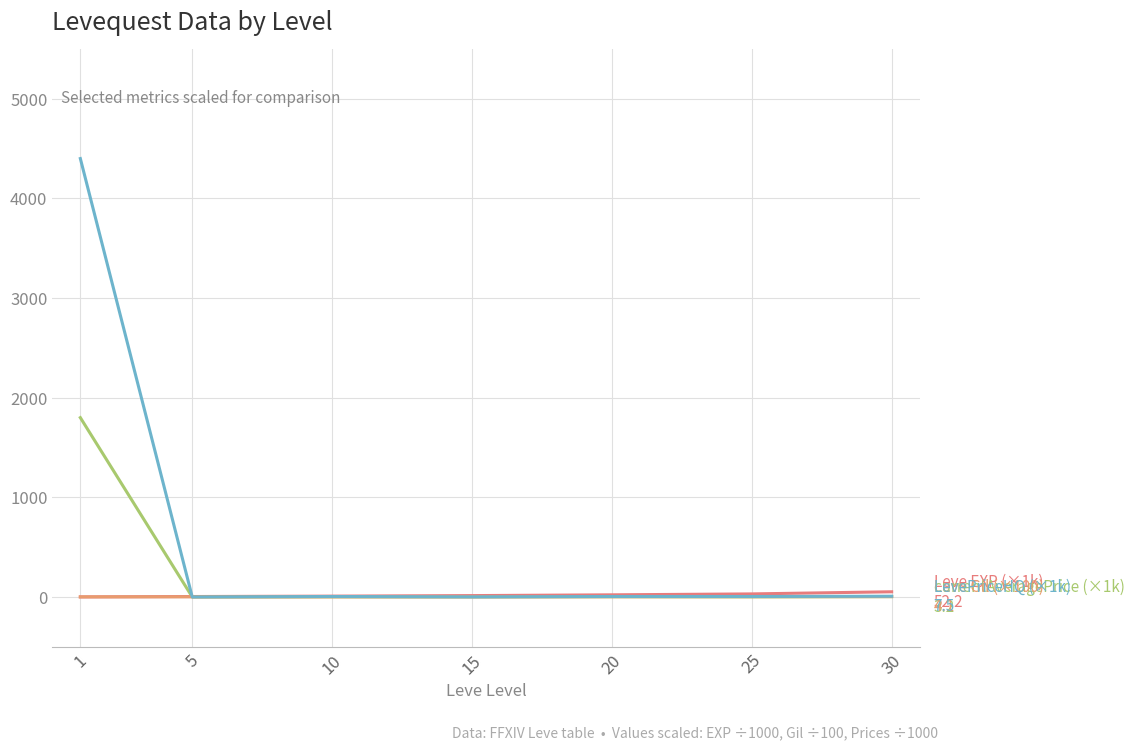

Does the chart display data point markers on the line(s)?

No